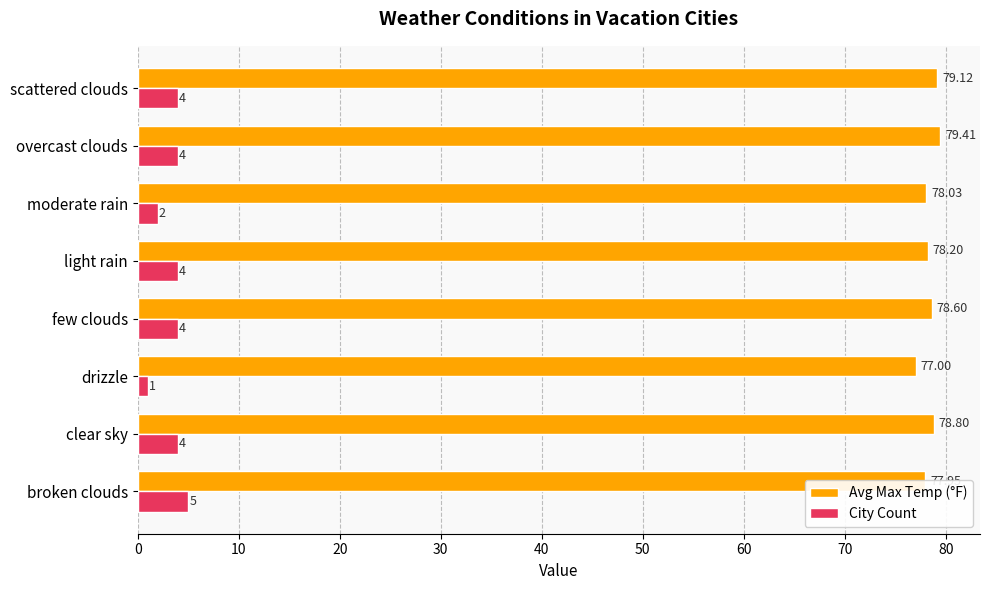

Where is Avg Max Temp (°F) nearest to the value 78?

moderate rain